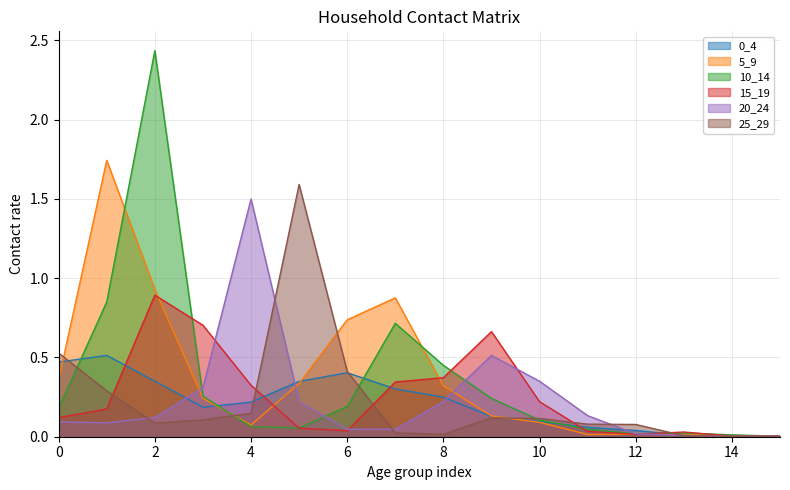

How many intersections are there between 10_14 and 20_24?

5